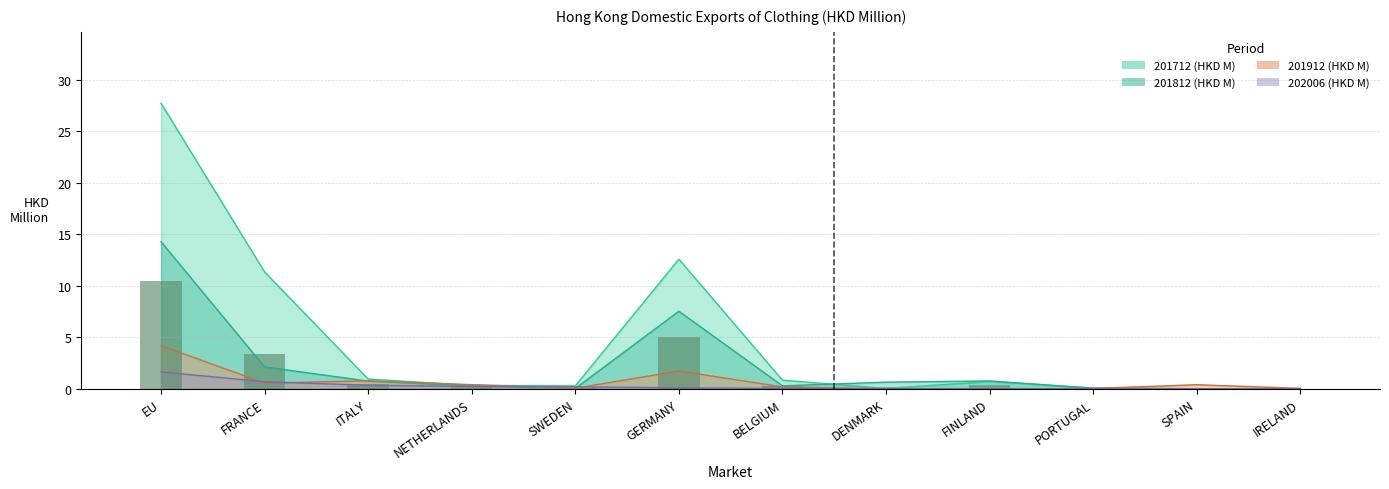

What position from the right is IRELAND?

1